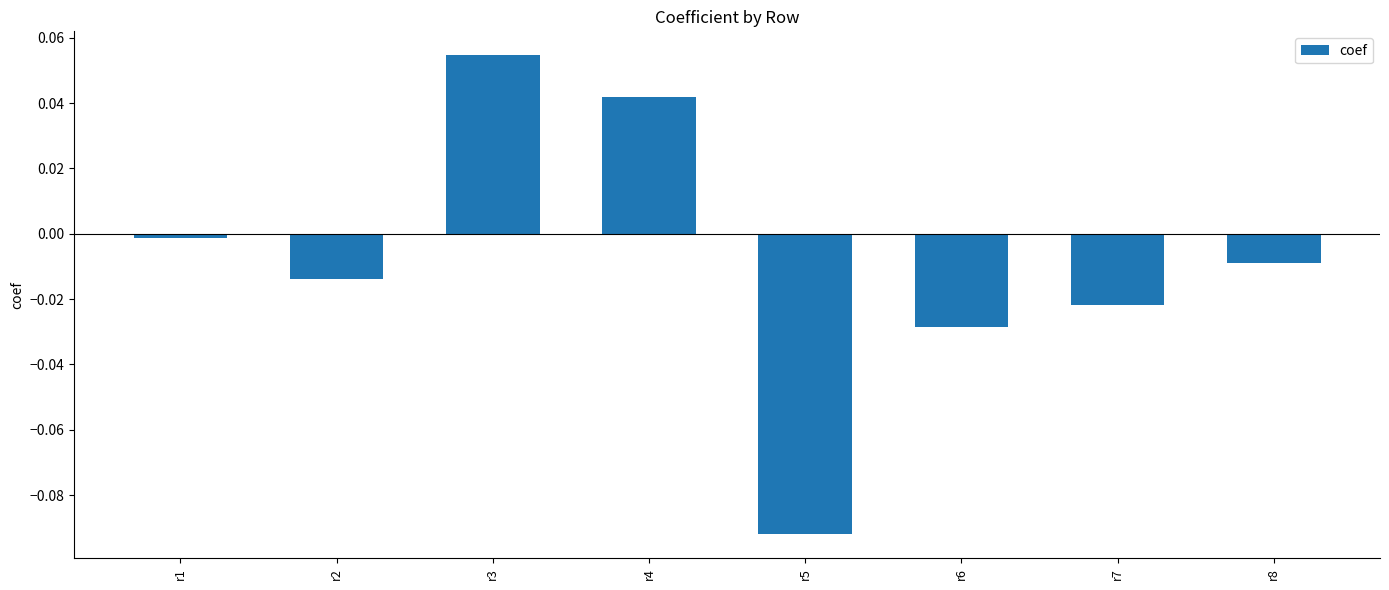

Which label corresponds to the smallest value in the chart?

r5